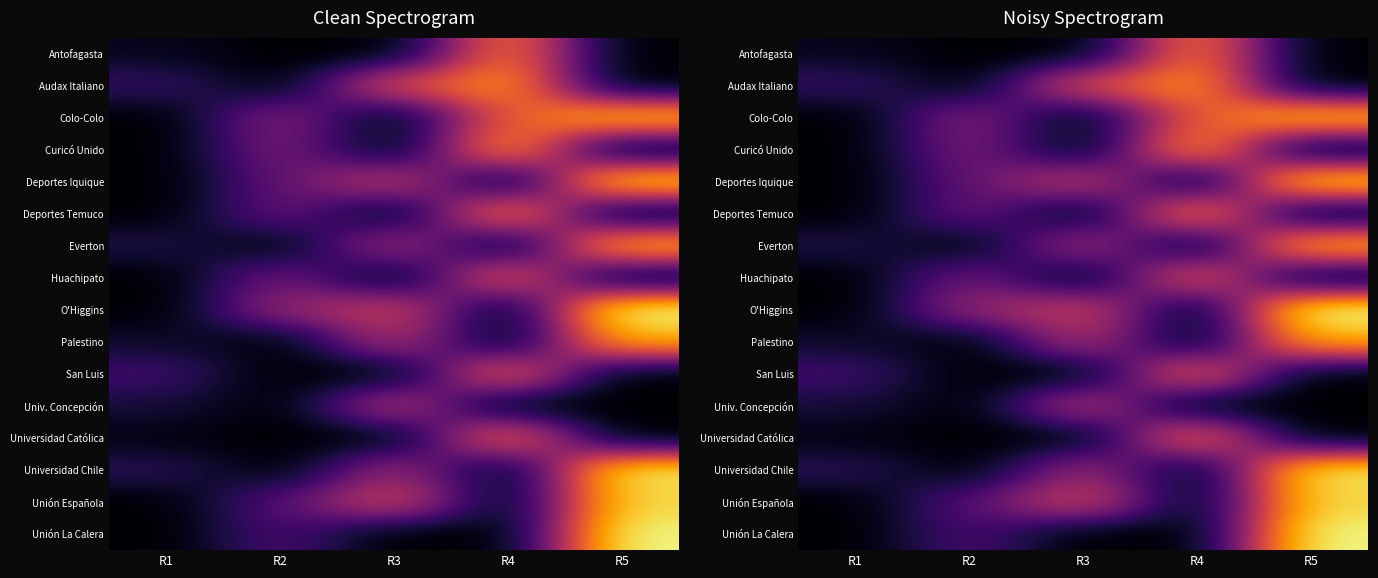

At which category is the sum across all series the highest?

R5